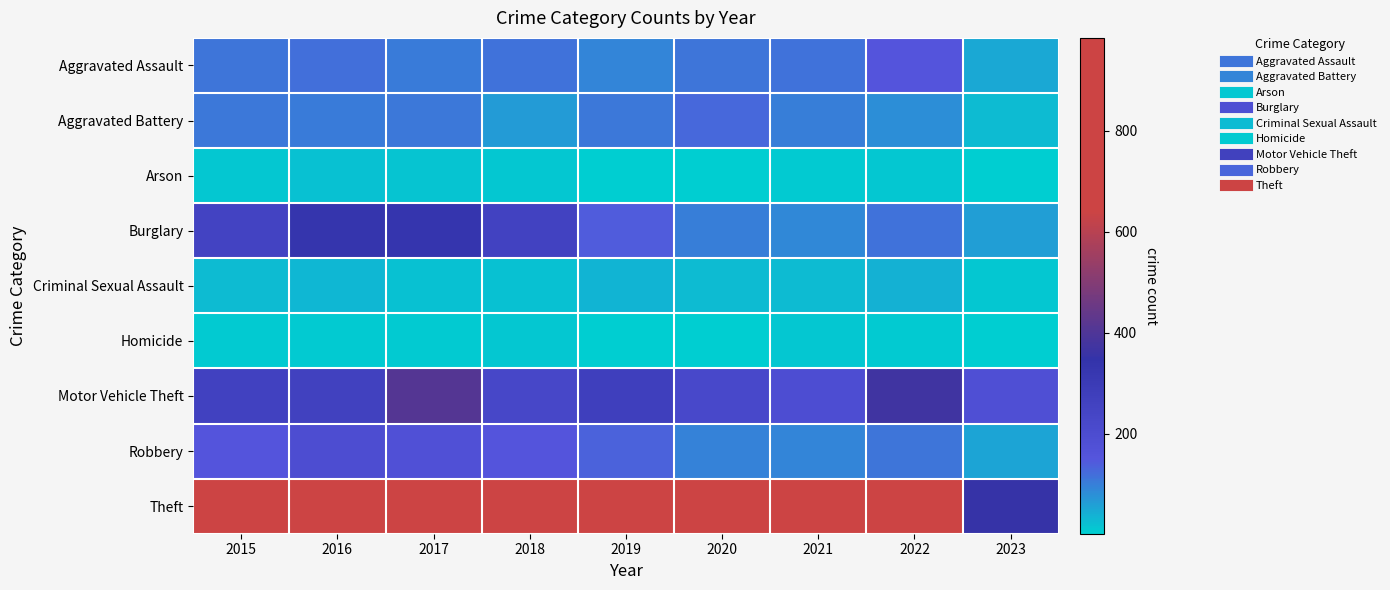

What is the difference between the highest and lowest values at 2018?

858